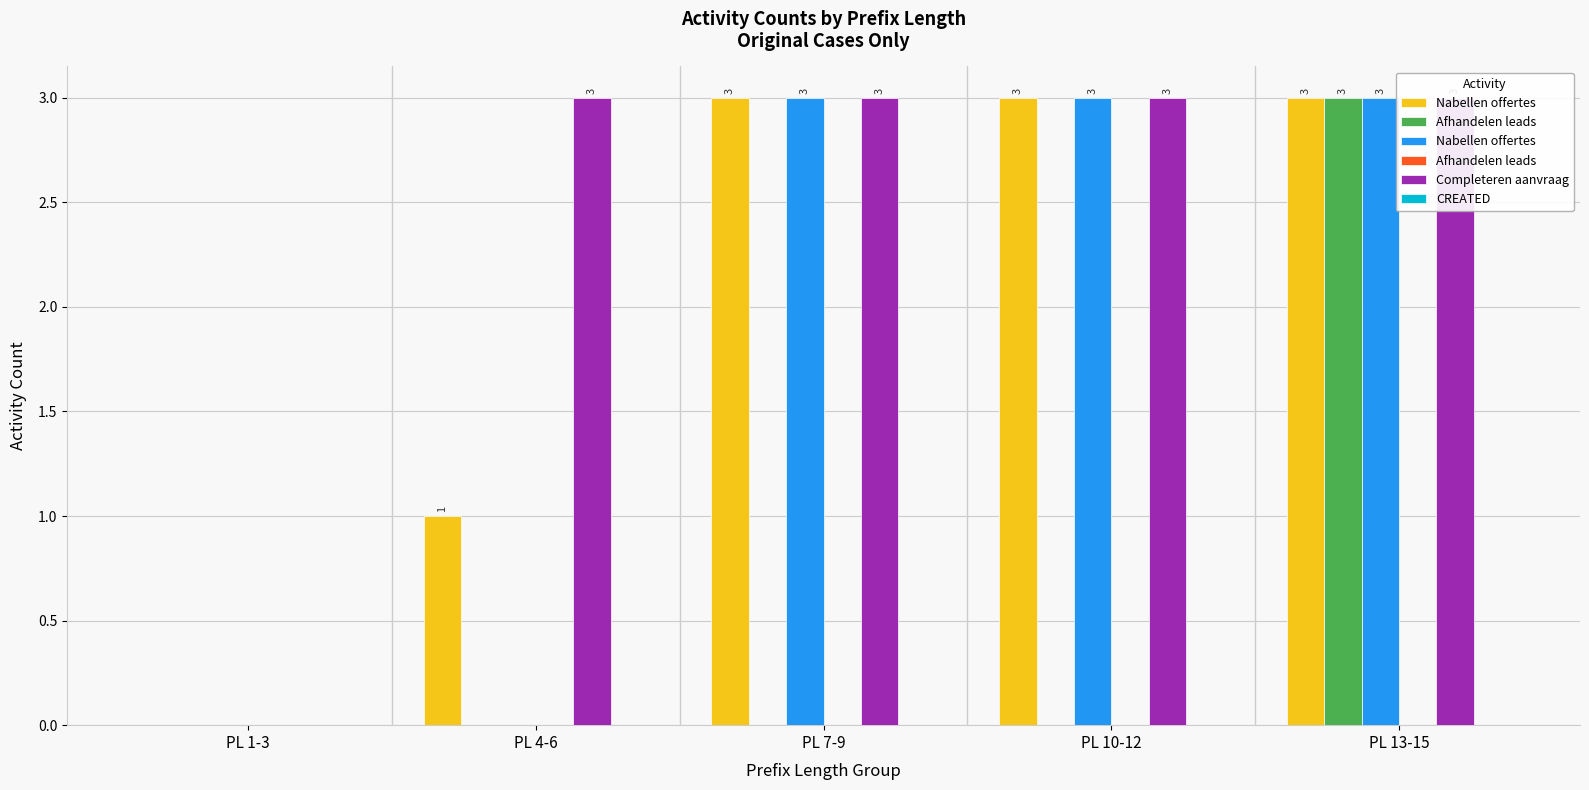

Reading left to right, extract all data points from this chart.

W_Nabellen offertes-START: 0	1	3	3	3
W_Afhandelen leads-START: 0	0	0	0	3
W_Nabellen offertes-COMPLETE: 0	0	3	3	3
W_Afhandelen leads-COMPLETE: 0	0	0	0	0
W_Completeren aanvraag-START: 0	3	3	3	3
O_CREATED-COMPLETE: 0	0	0	0	0